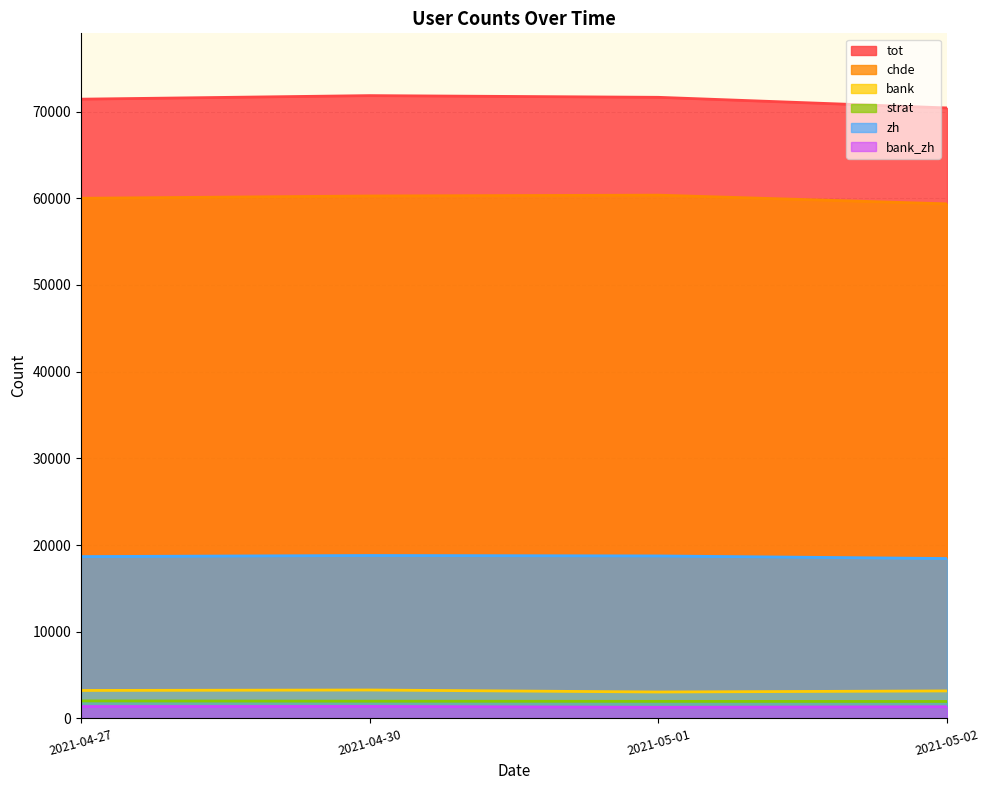

Which has a higher value, 2021-04-30 or 2021-05-02?

2021-04-30